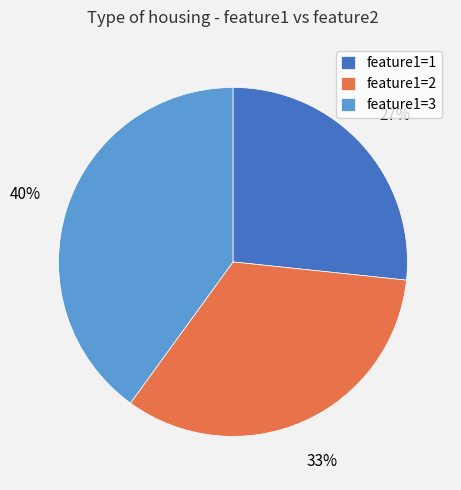

To the nearest percent, what is the average slice percentage?

33%